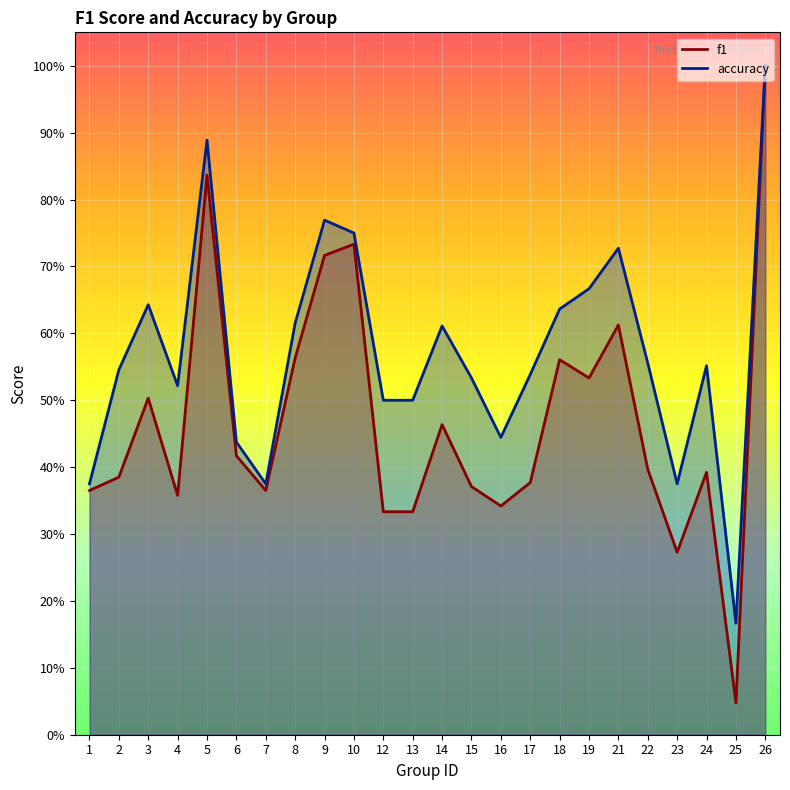

Which series has the widest spread of values?

f1